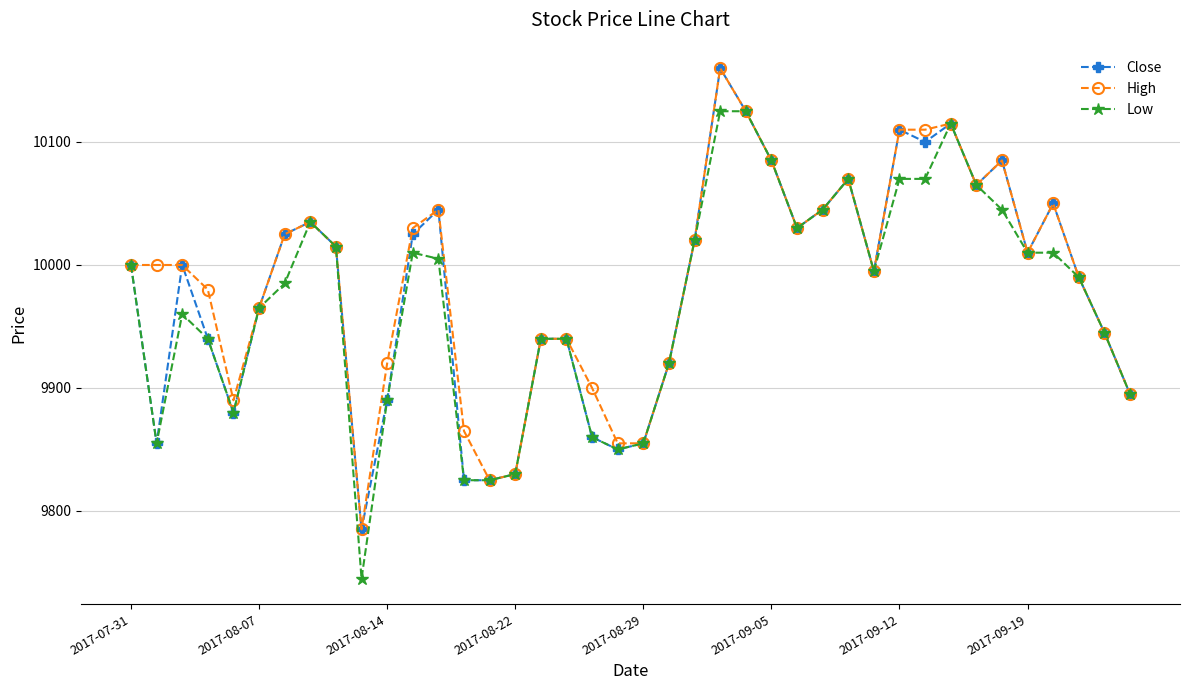

True or false: Close has more than 1 interior local peaks.

True